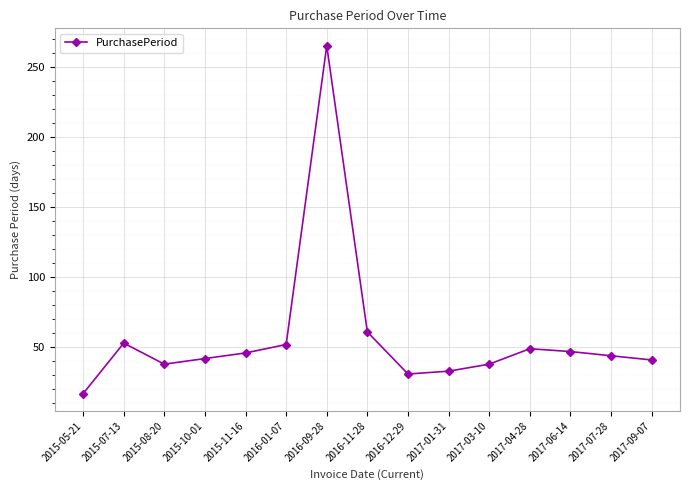

Which label corresponds to the largest value in the chart?

2016-09-28